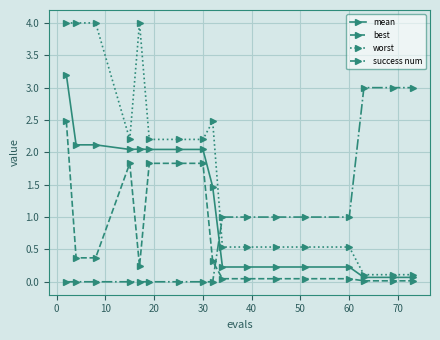

Rank the series by their maximum value, from highest to lowest.

worst, mean, success num, best